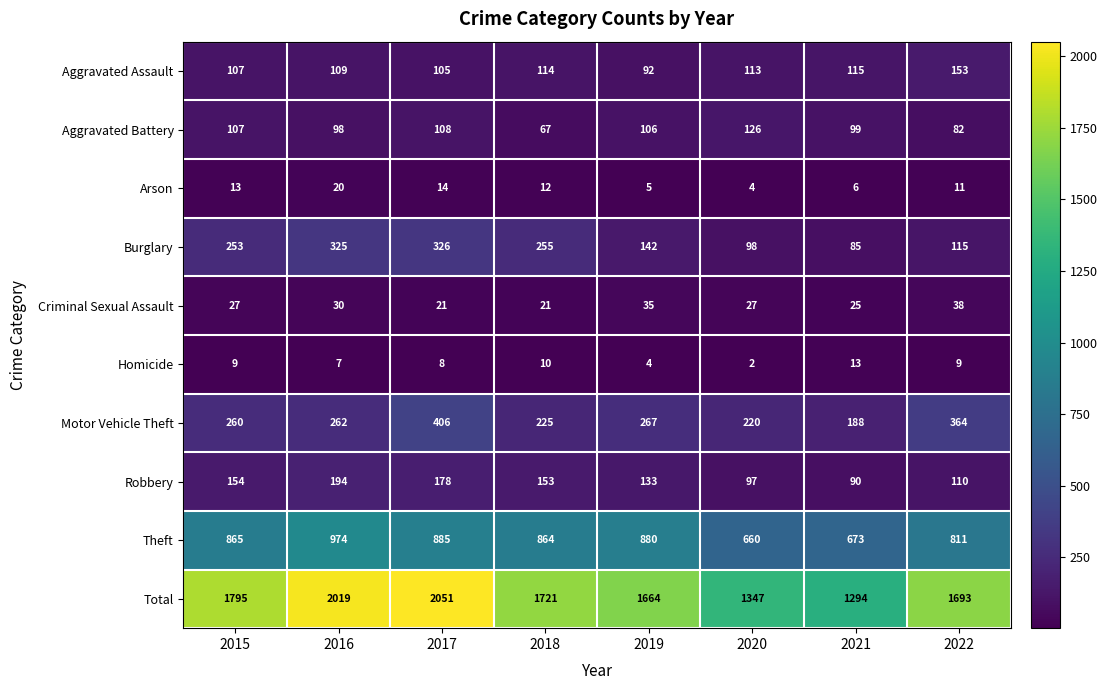

What is the difference between the maximum and minimum values in the Aggravated Battery series?

59